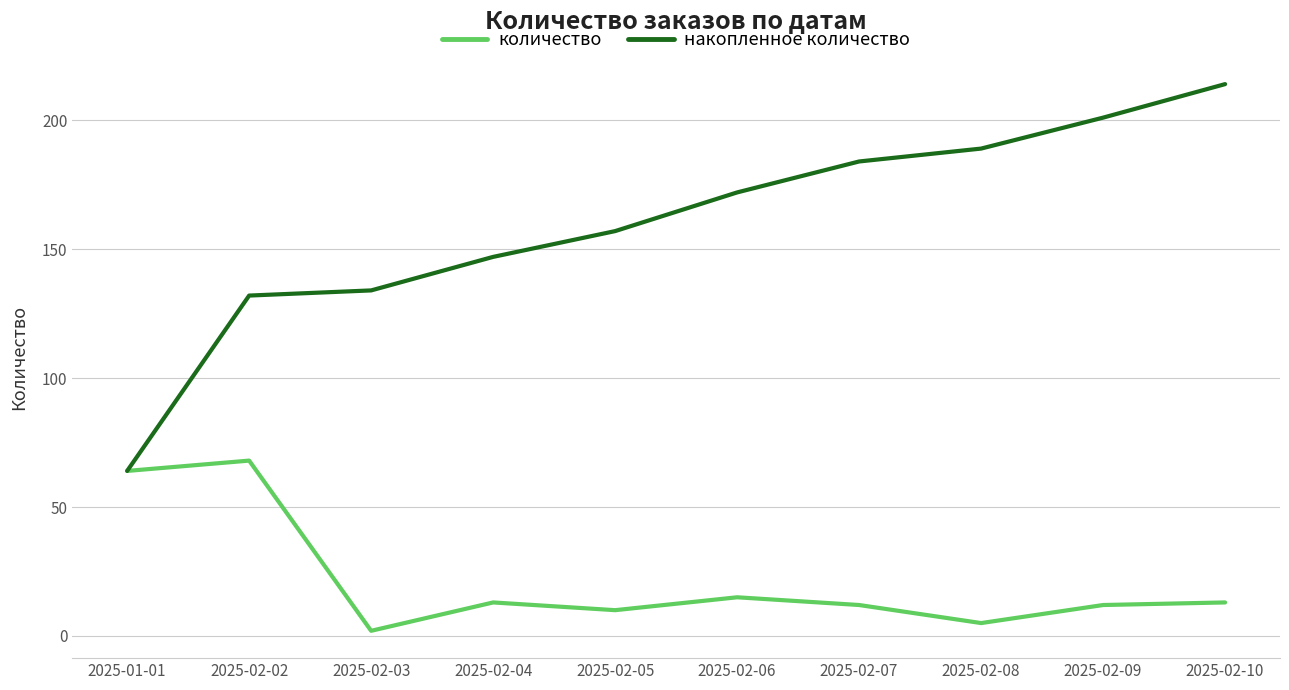

Is this an area chart (filled region under the line)?

No